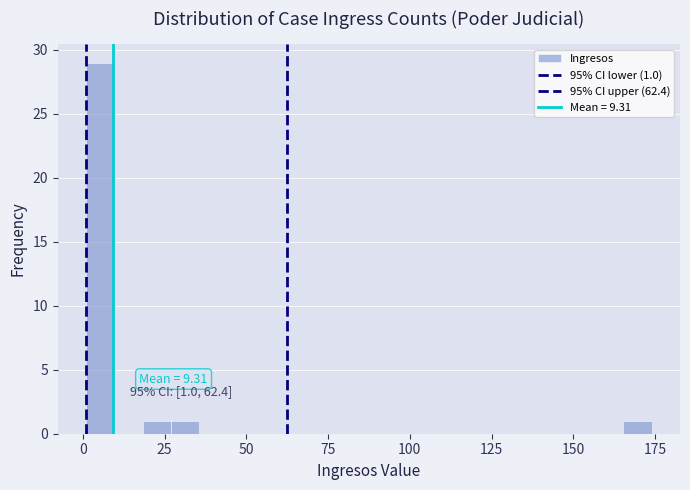

Read against the x-axis, roughly where is the centre of the tallest bar?

5